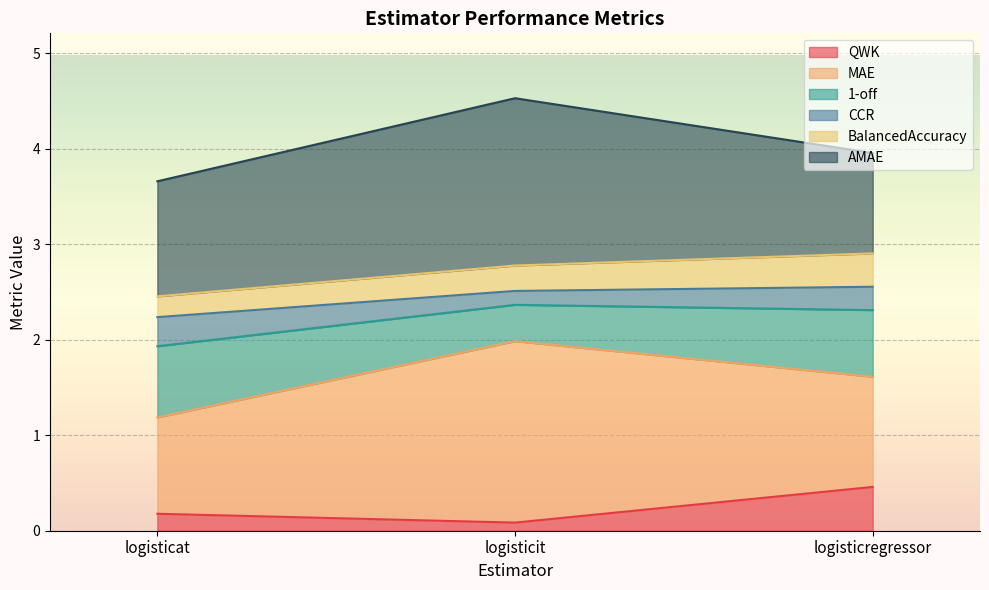

Which category has the highest value in the QWK series?

logisticregressor